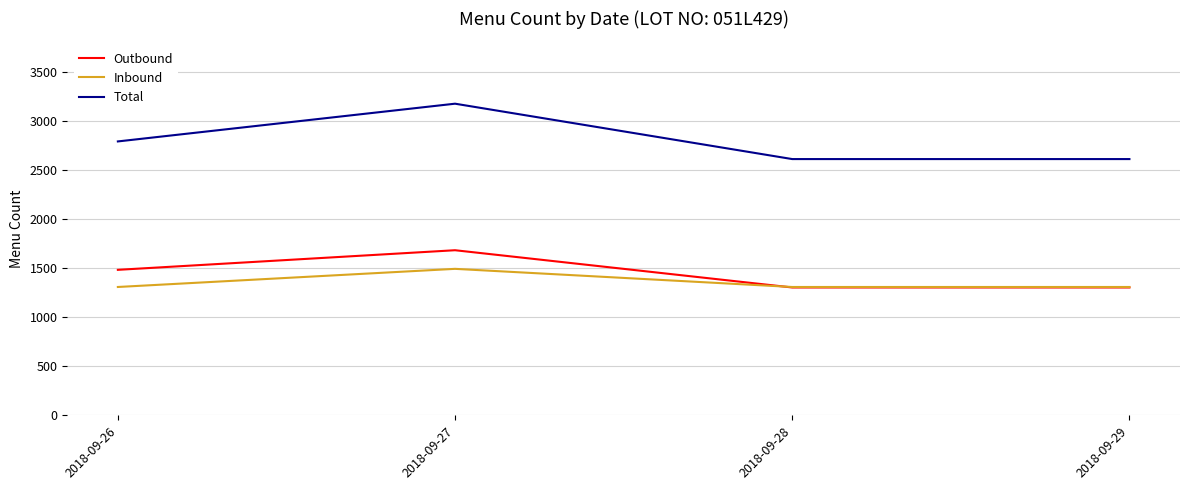

True or false: Outbound and Total cross at least once.

False